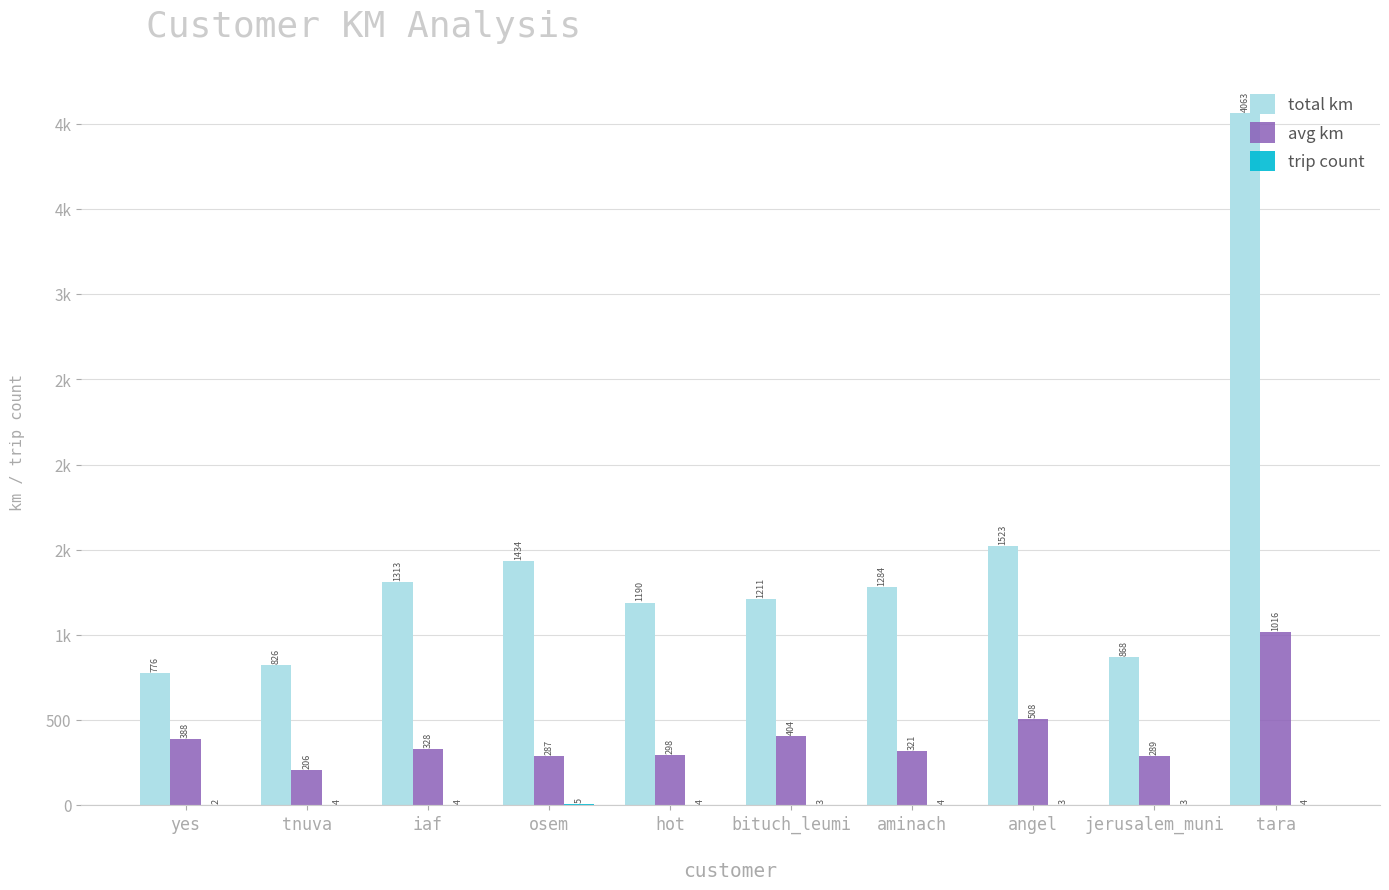

Is it true that trip count equals 4.0 at tara?

True